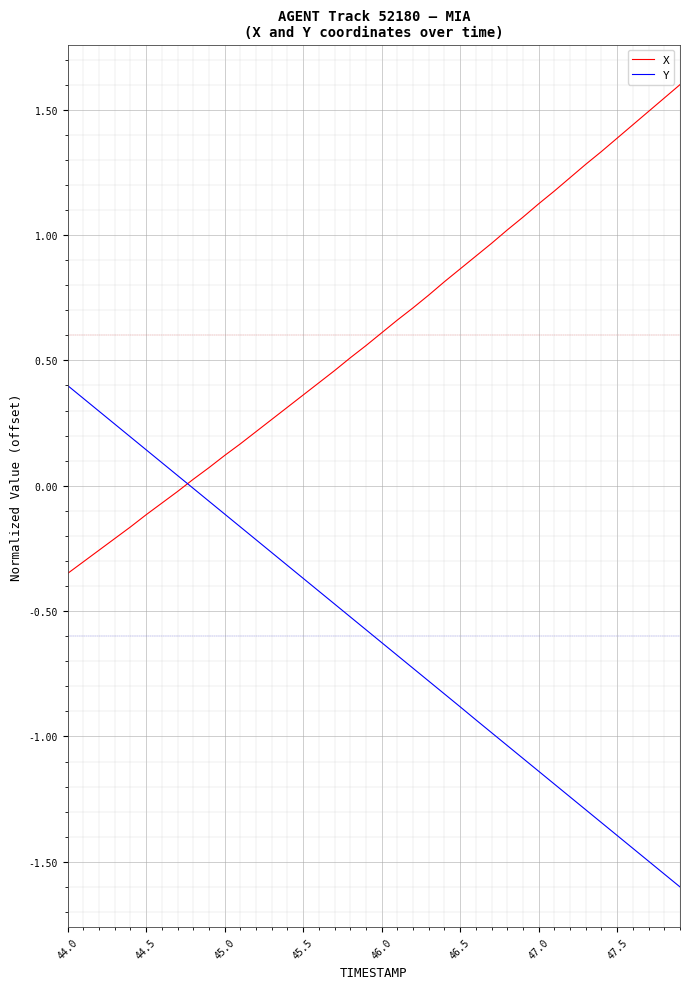

What is the smallest value displayed?

-1.6